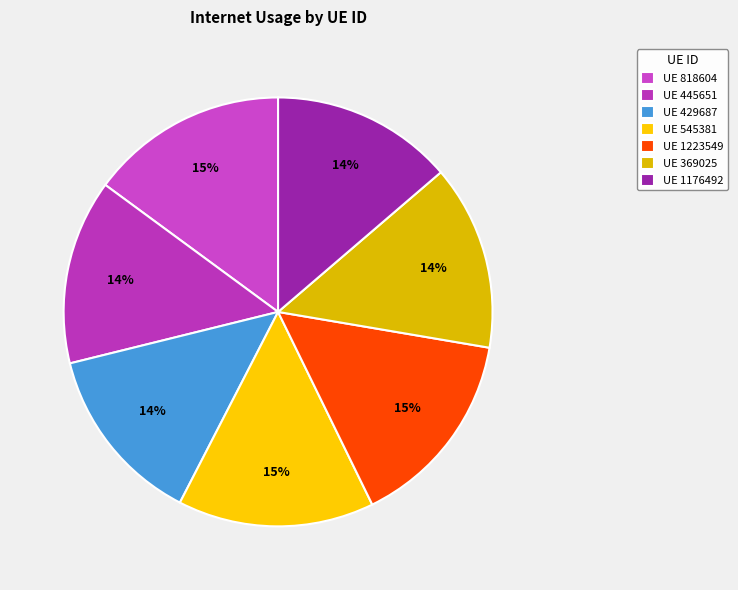

To the nearest percent, what is the average slice percentage?

14%